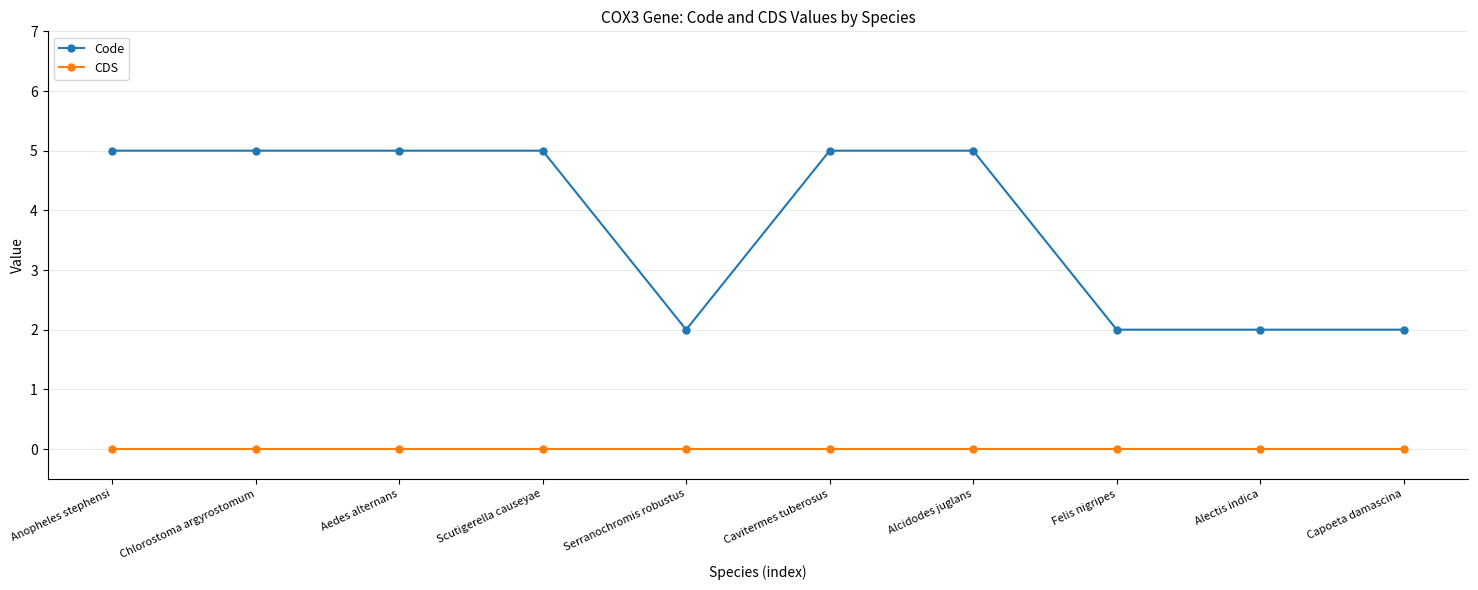

Is it true that Code equals 5 at Anopheles stephensi?

True